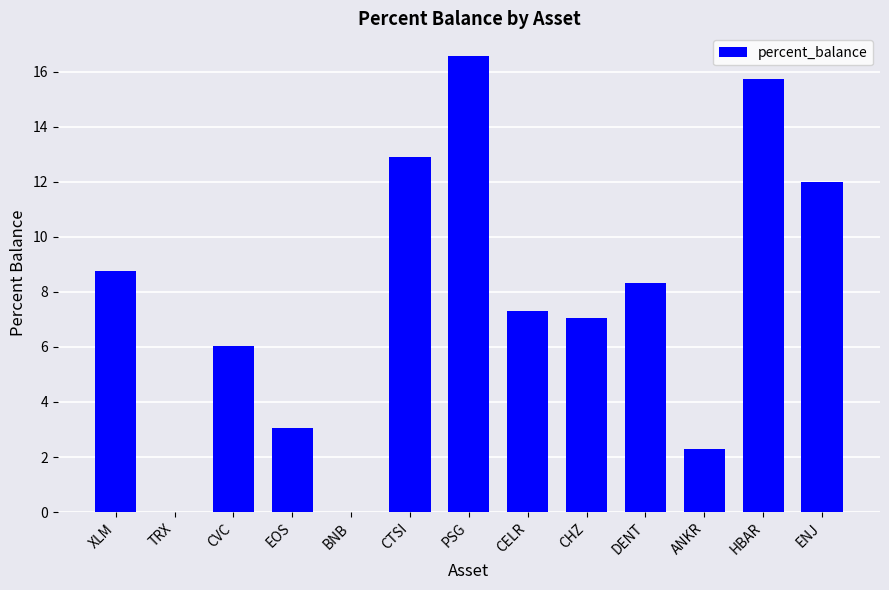

At which category does the chart reach its peak across all series?

PSG